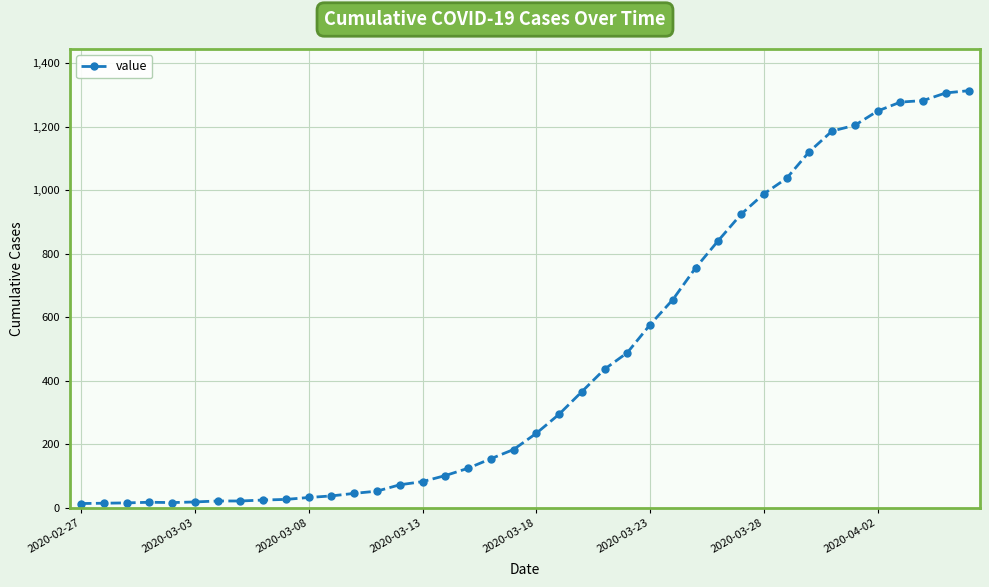

What is the maximum value shown in the chart?

1313